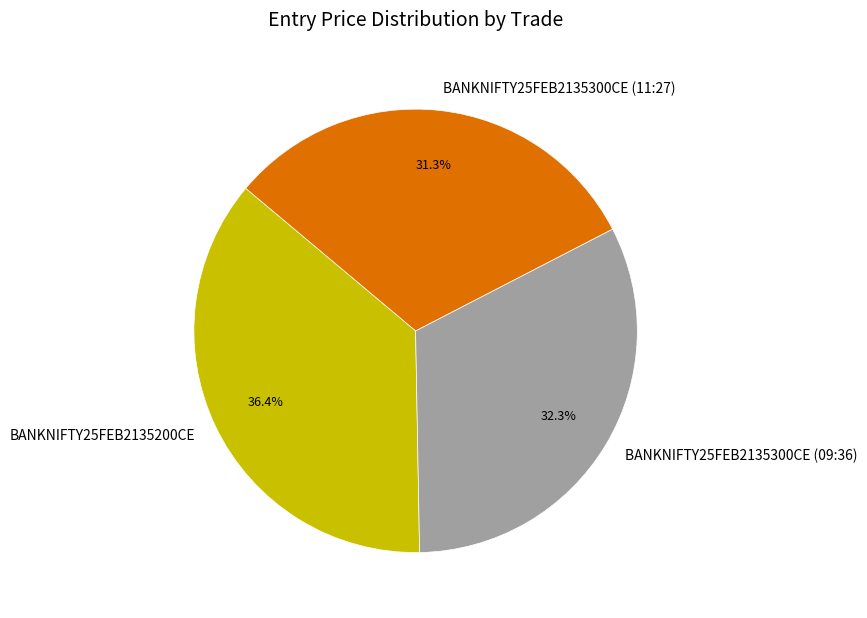

How many slices are in this pie chart?

3